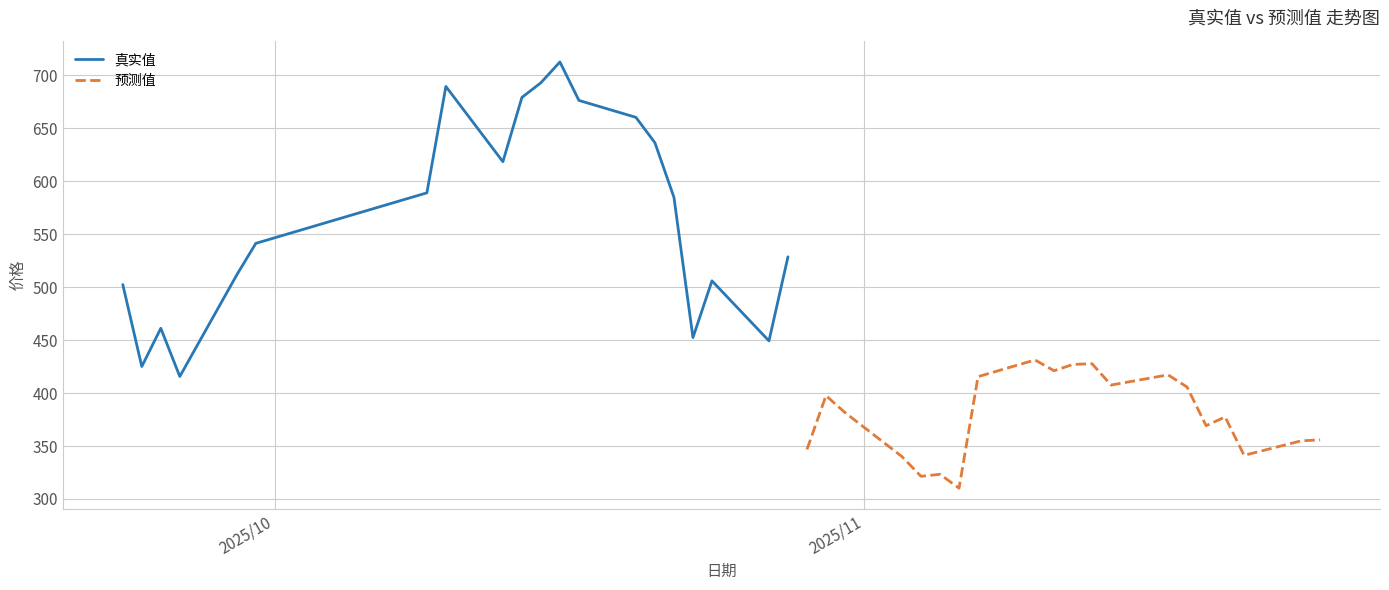

What are all the series names shown in the legend?

真实值, 预测值